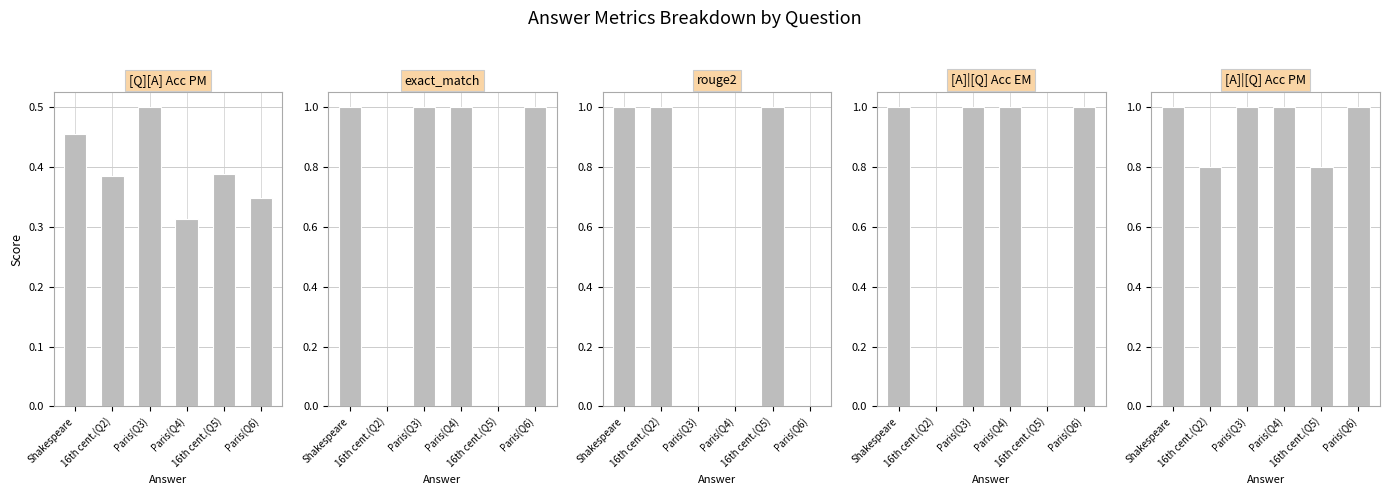

What is the difference between the second highest and minimum values in the exact_match series?

1.0